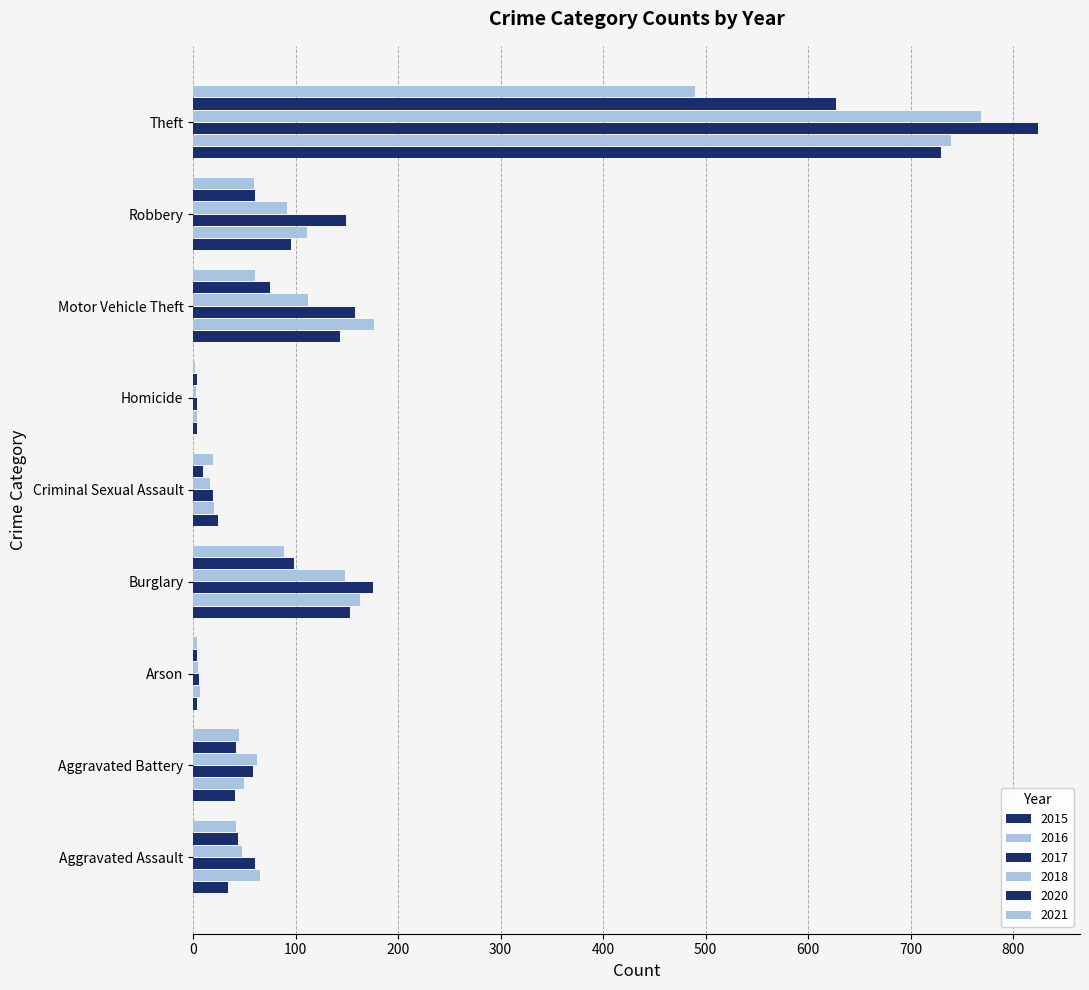

How many categories are shown in the chart?

9